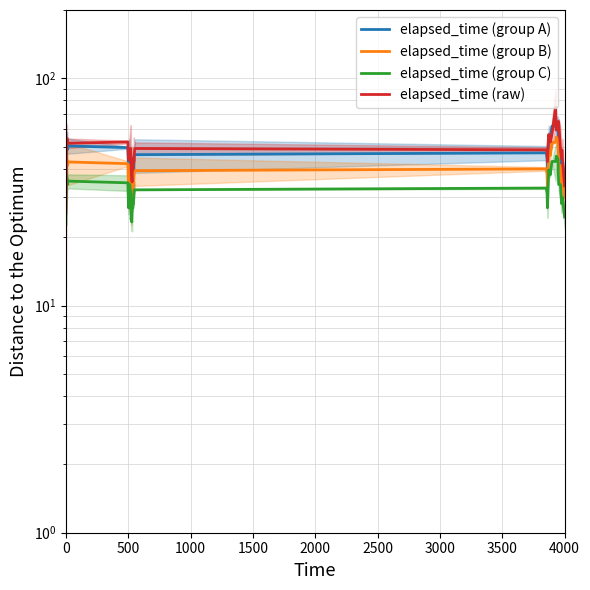

What are all the series names shown in the legend?

elapsed_time (group A), elapsed_time (group B), elapsed_time (group C), elapsed_time (raw)